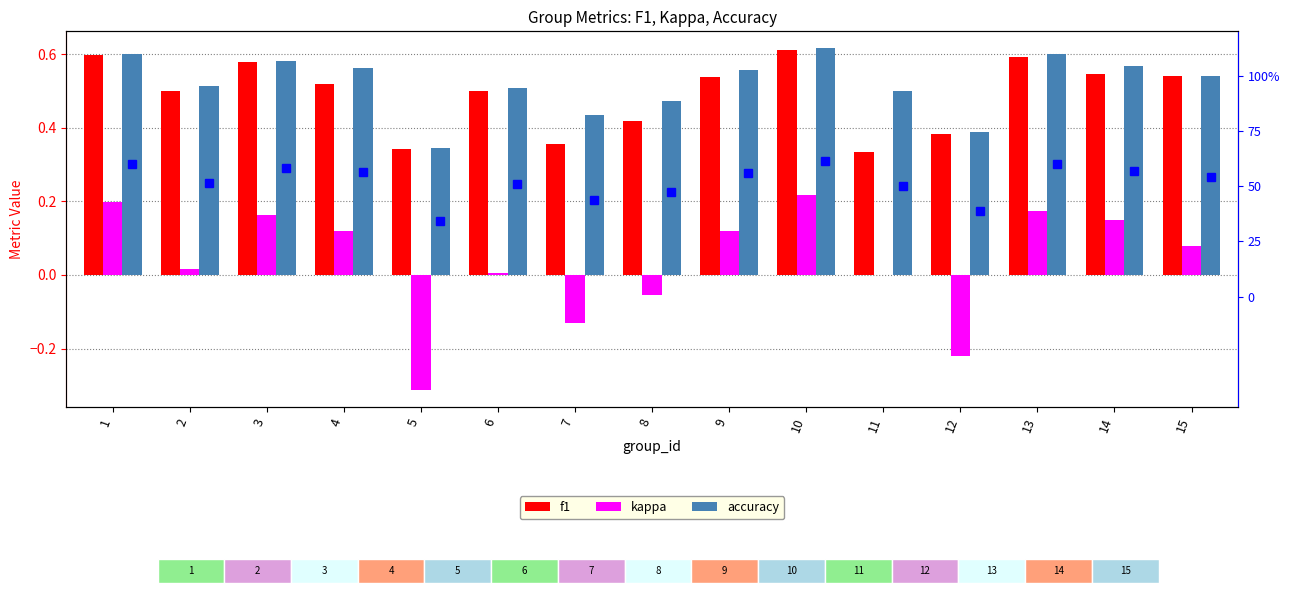

Which series has the widest spread of values?

kappa